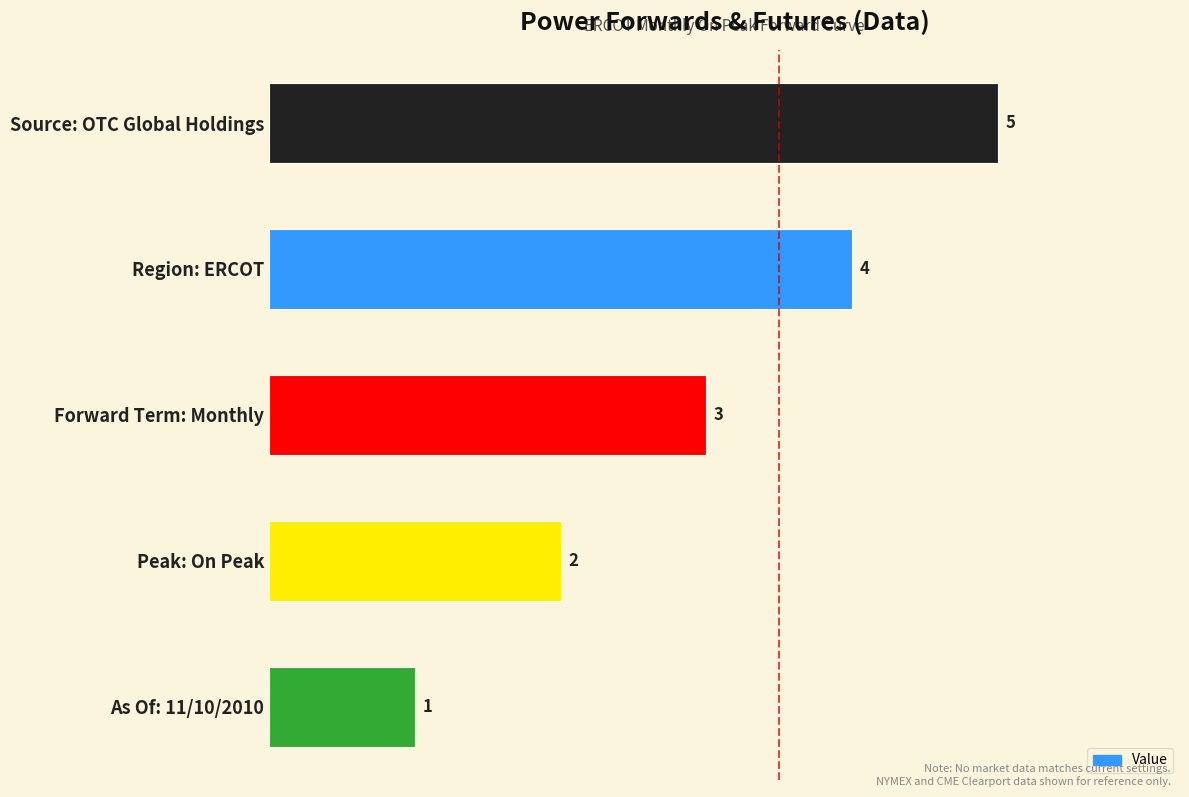

What is the difference between the maximum and second lowest values?

3